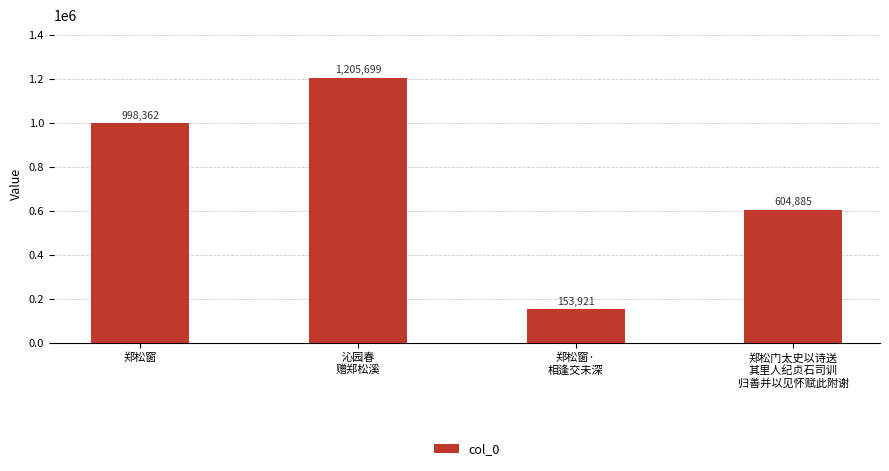

What position from the right is 沁园春
赠郑松溪?

3